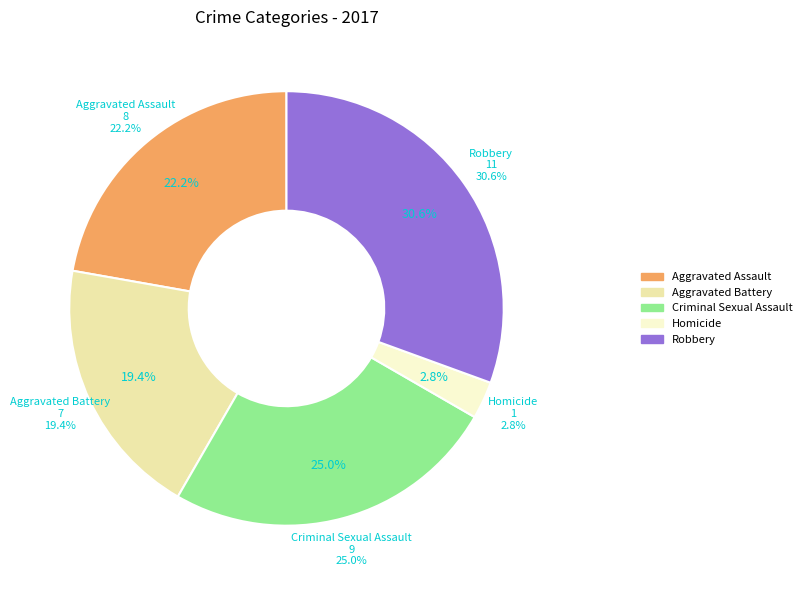

What is the total percentage of Robbery and Aggravated Battery?

50.0%